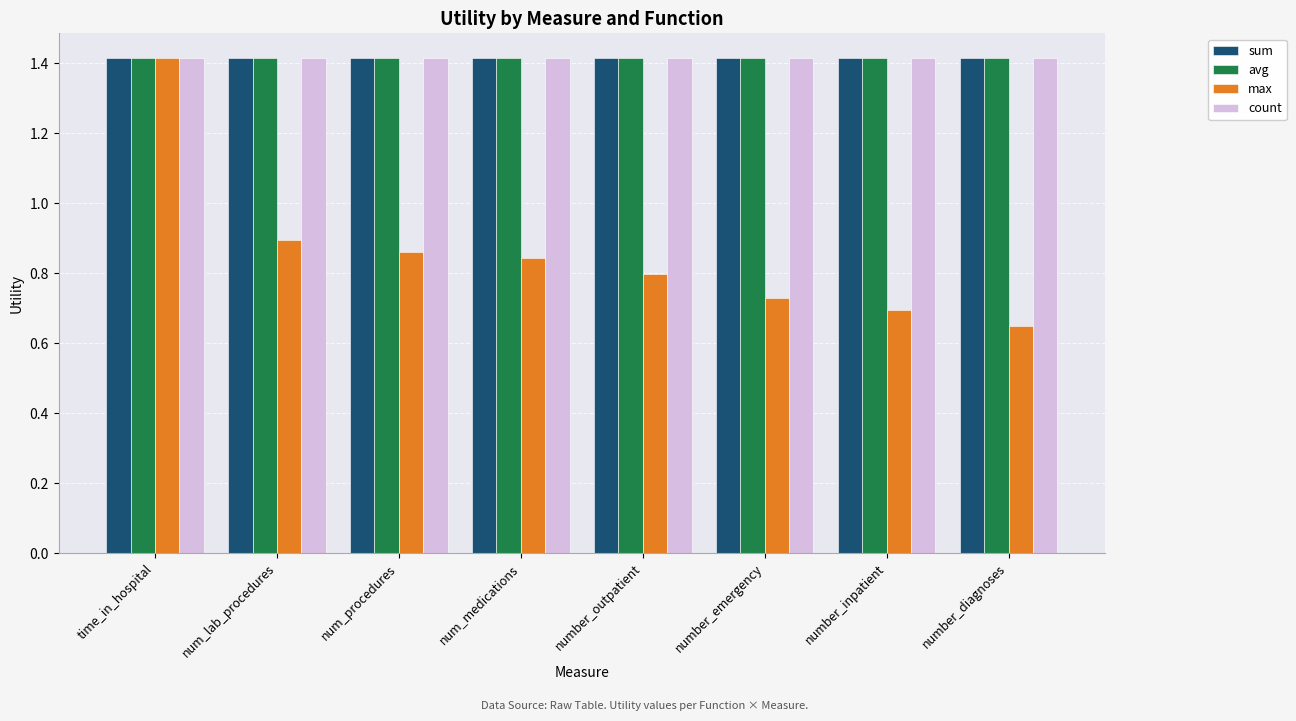

Is the value of max at num_lab_procedures greater than the value of avg at number_emergency?

No